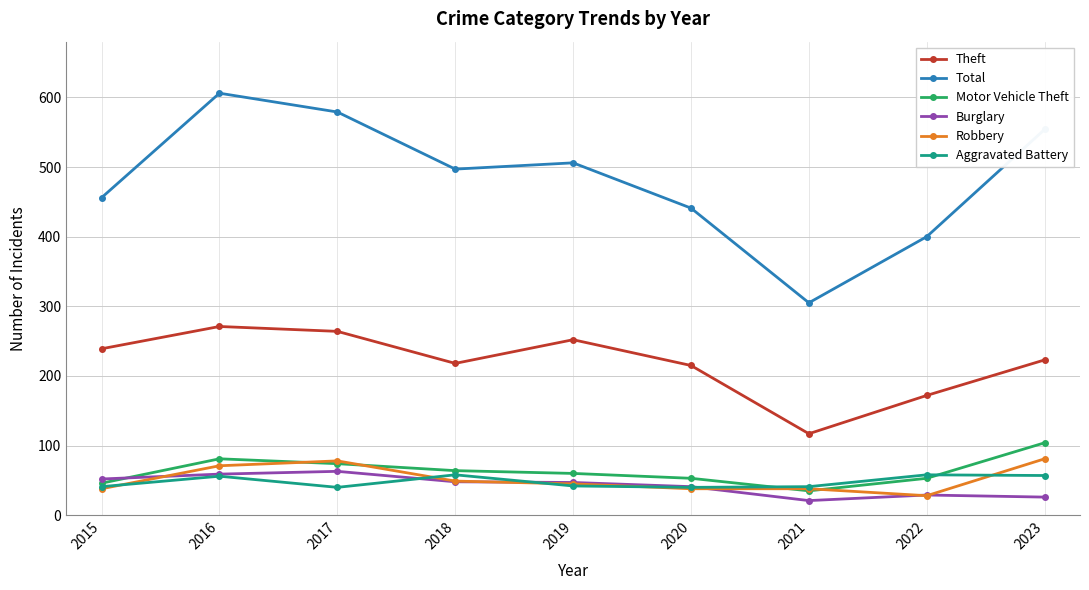

What is the difference between the Theft values at 2023 and 2021?

106